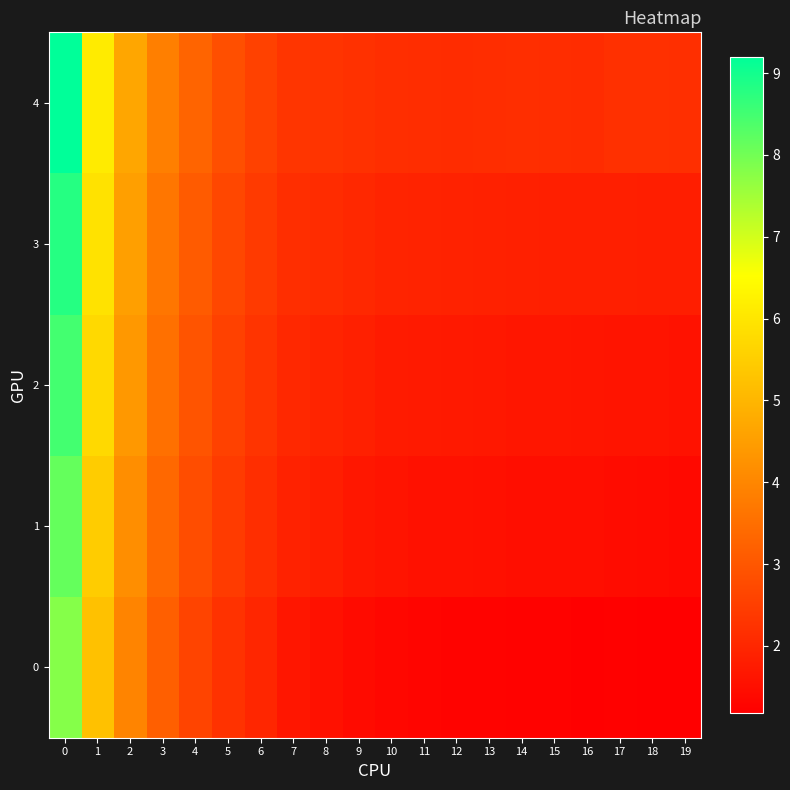

Which series has the widest spread of values?

4